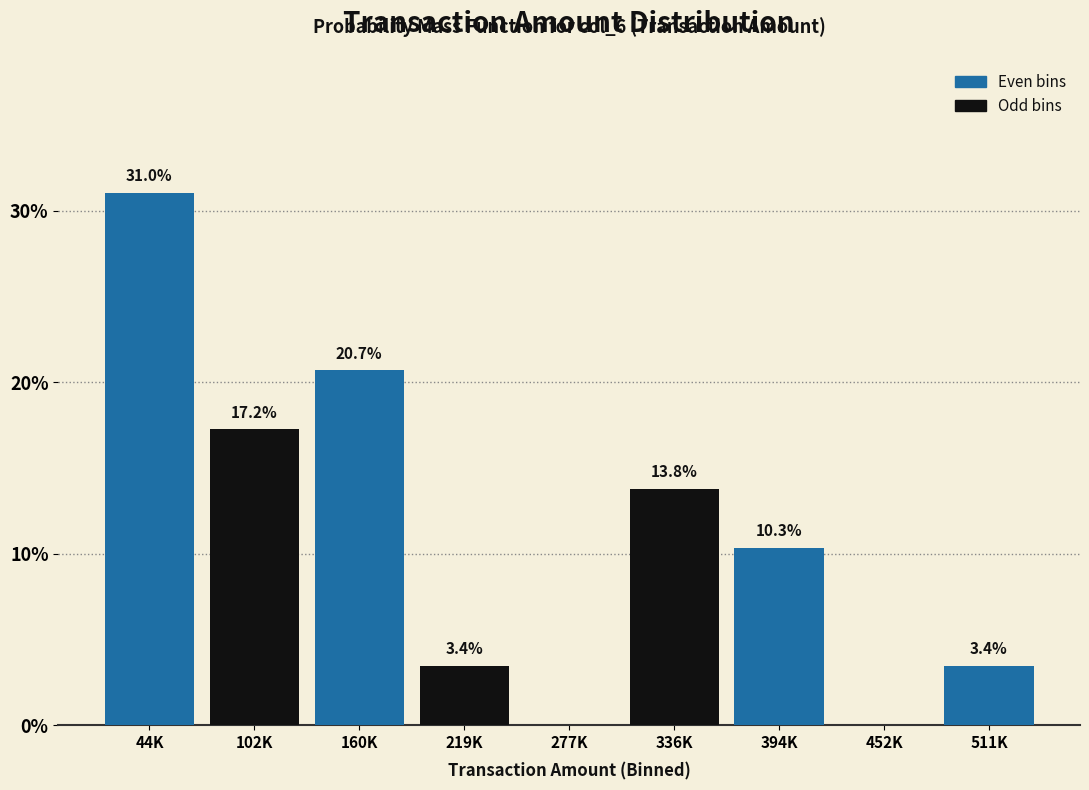

Reading left to right, what are all the values shown in this chart?

44K=31.0	102K=17.2	160K=20.7	219K=3.4	277K=0.0	336K=13.8	394K=10.3	452K=0.0	511K=3.4